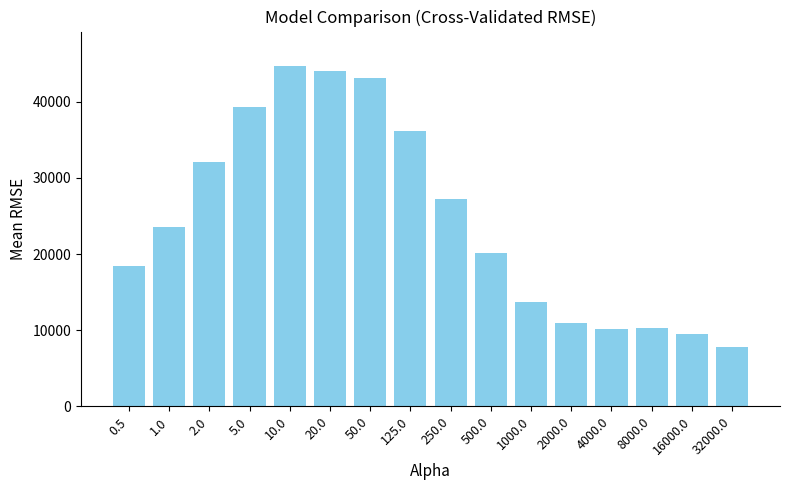

What is the minimum value shown in the chart?

7800.0